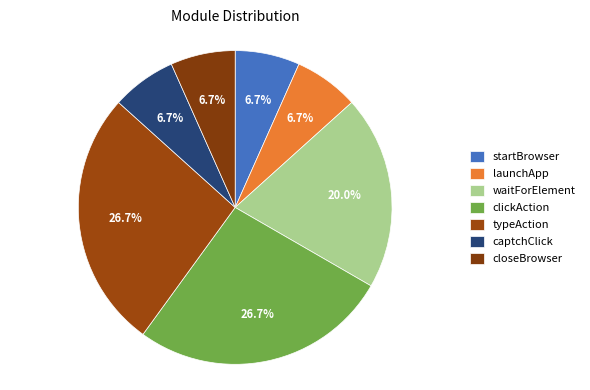

The clickAction slice represents 27% of the pie. True or false?

True